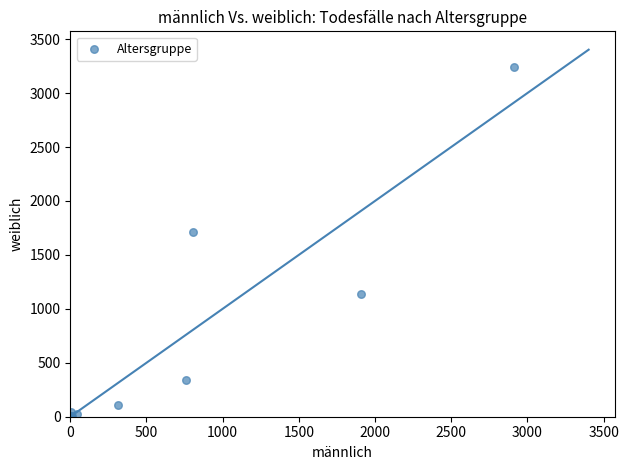

What Y value in the scatter plot is closest to 1620?

1716